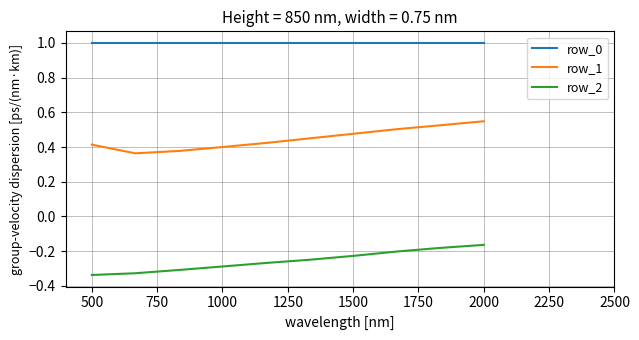

List the series in order of their peak value, highest first.

row_0, row_1, row_2